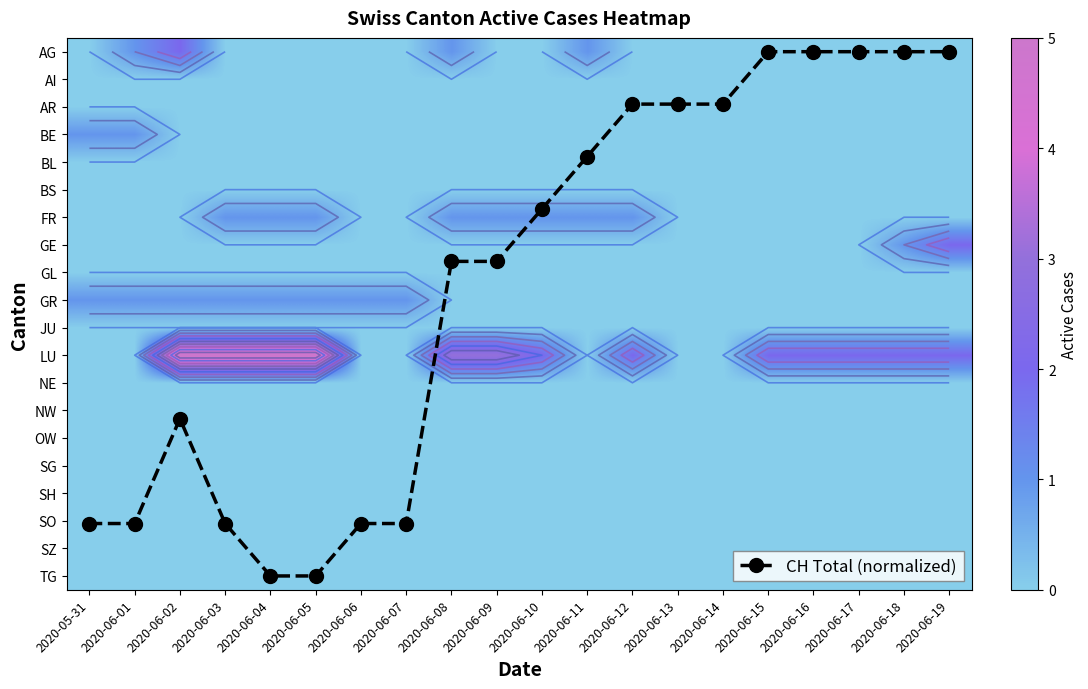

How many distinct data groups are displayed?

21